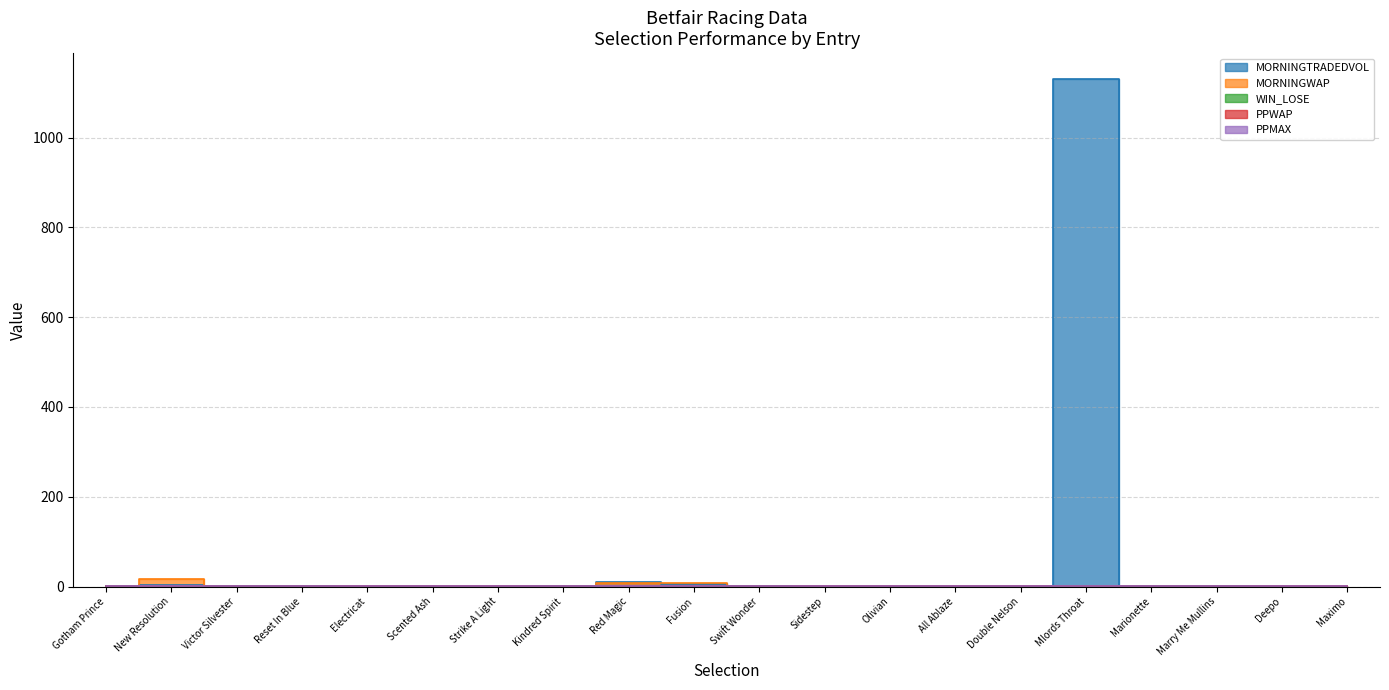

What is the difference between the highest and lowest values at Marry Me Mullins?

1.0